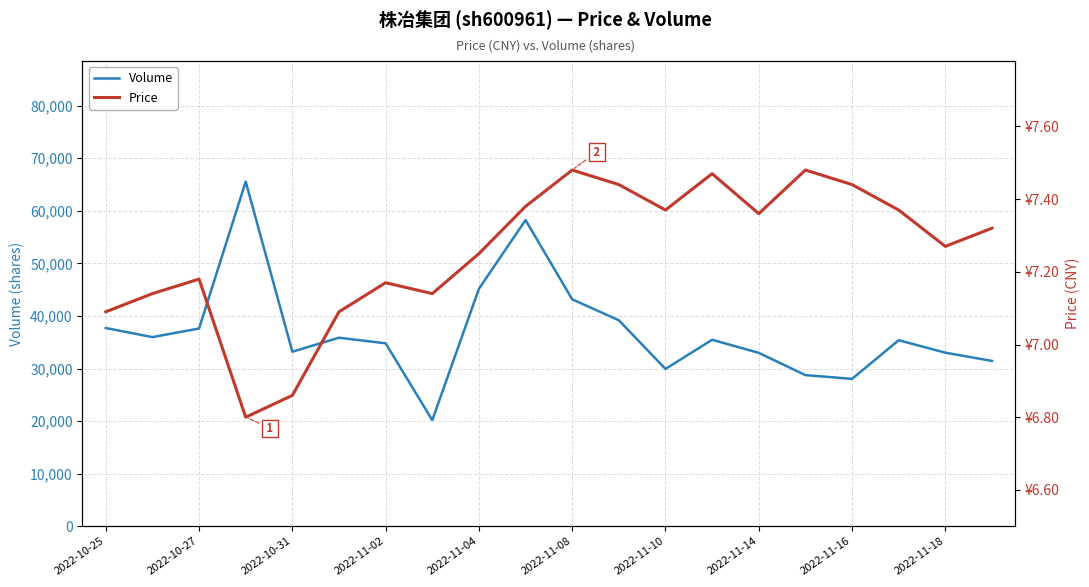

What is the average value of the price series?

7.3